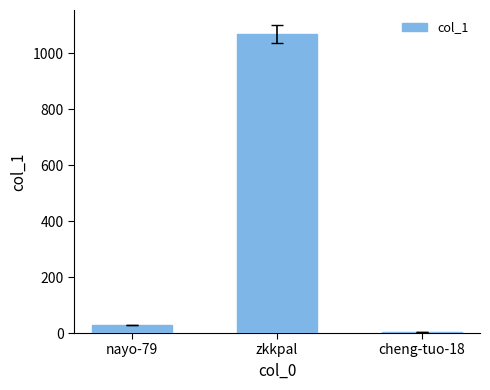

Reading left to right, what are all the values shown in this chart?

nayo-79=29	zkkpal=1067	cheng-tuo-18=4